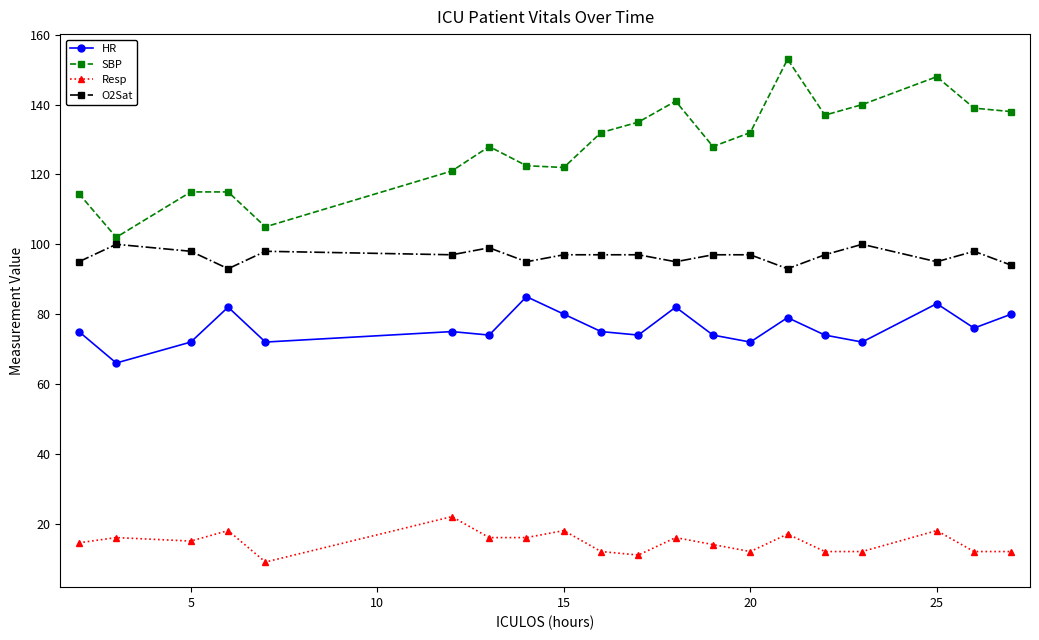

How many categories are shown in the chart?

20